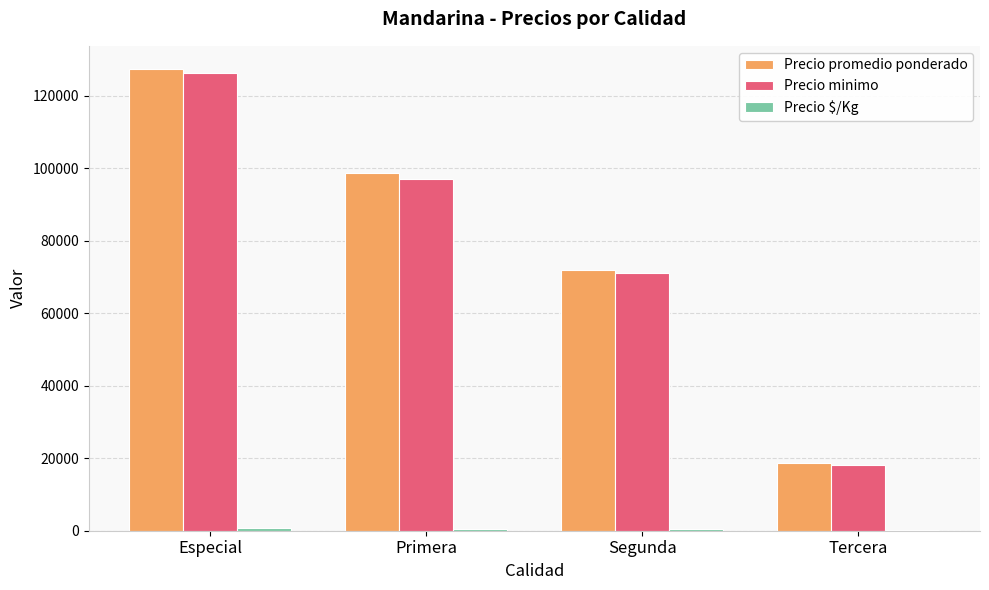

What is the highest value of the Precio minimo series?

126250